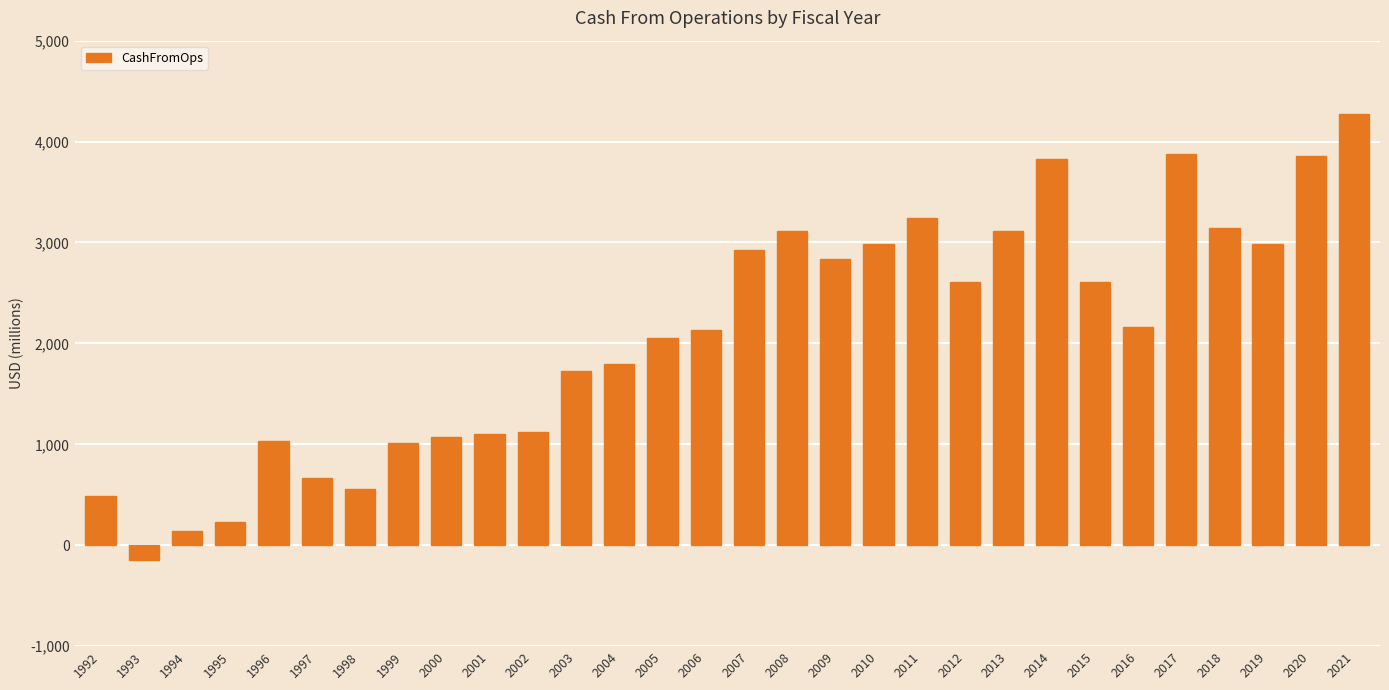

What is the difference between the second highest and second lowest values?

3737